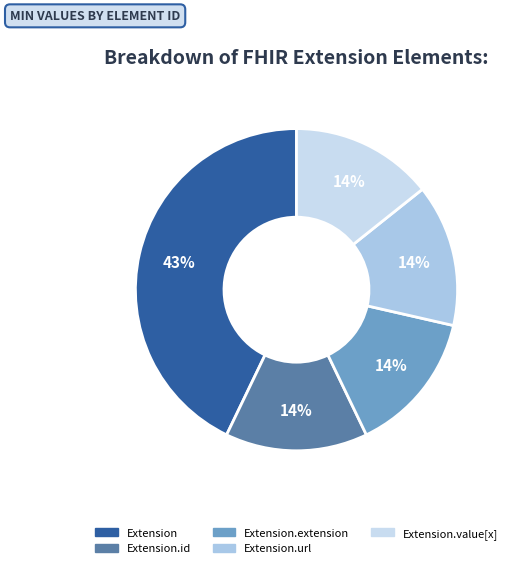

Rank the categories by value from highest to lowest.

Extension, Extension.extension, Extension.url, Extension.id, Extension.value[x]